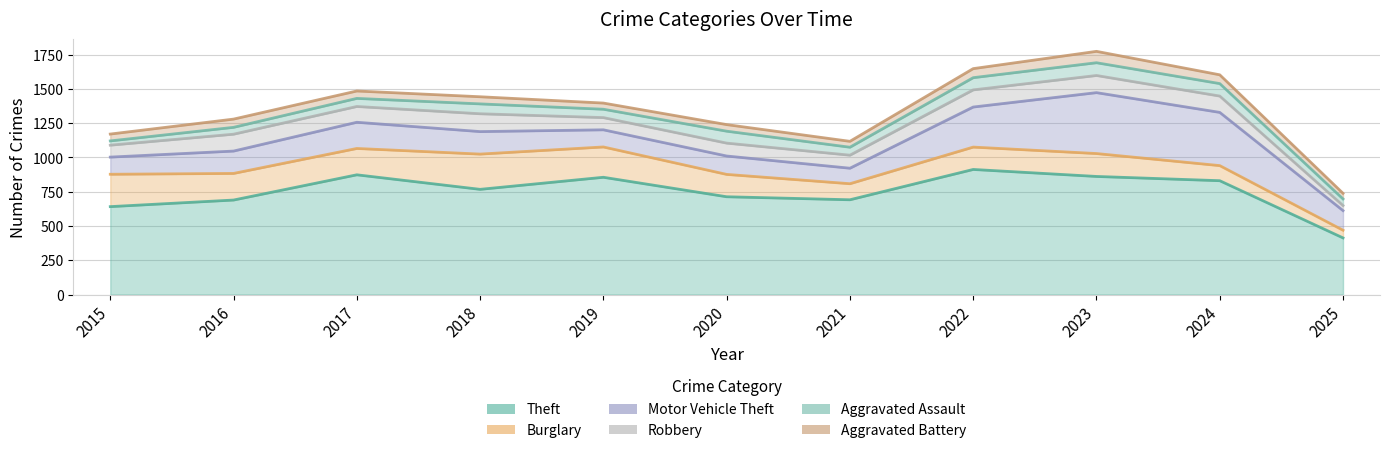

How many series are shown in this chart?

6